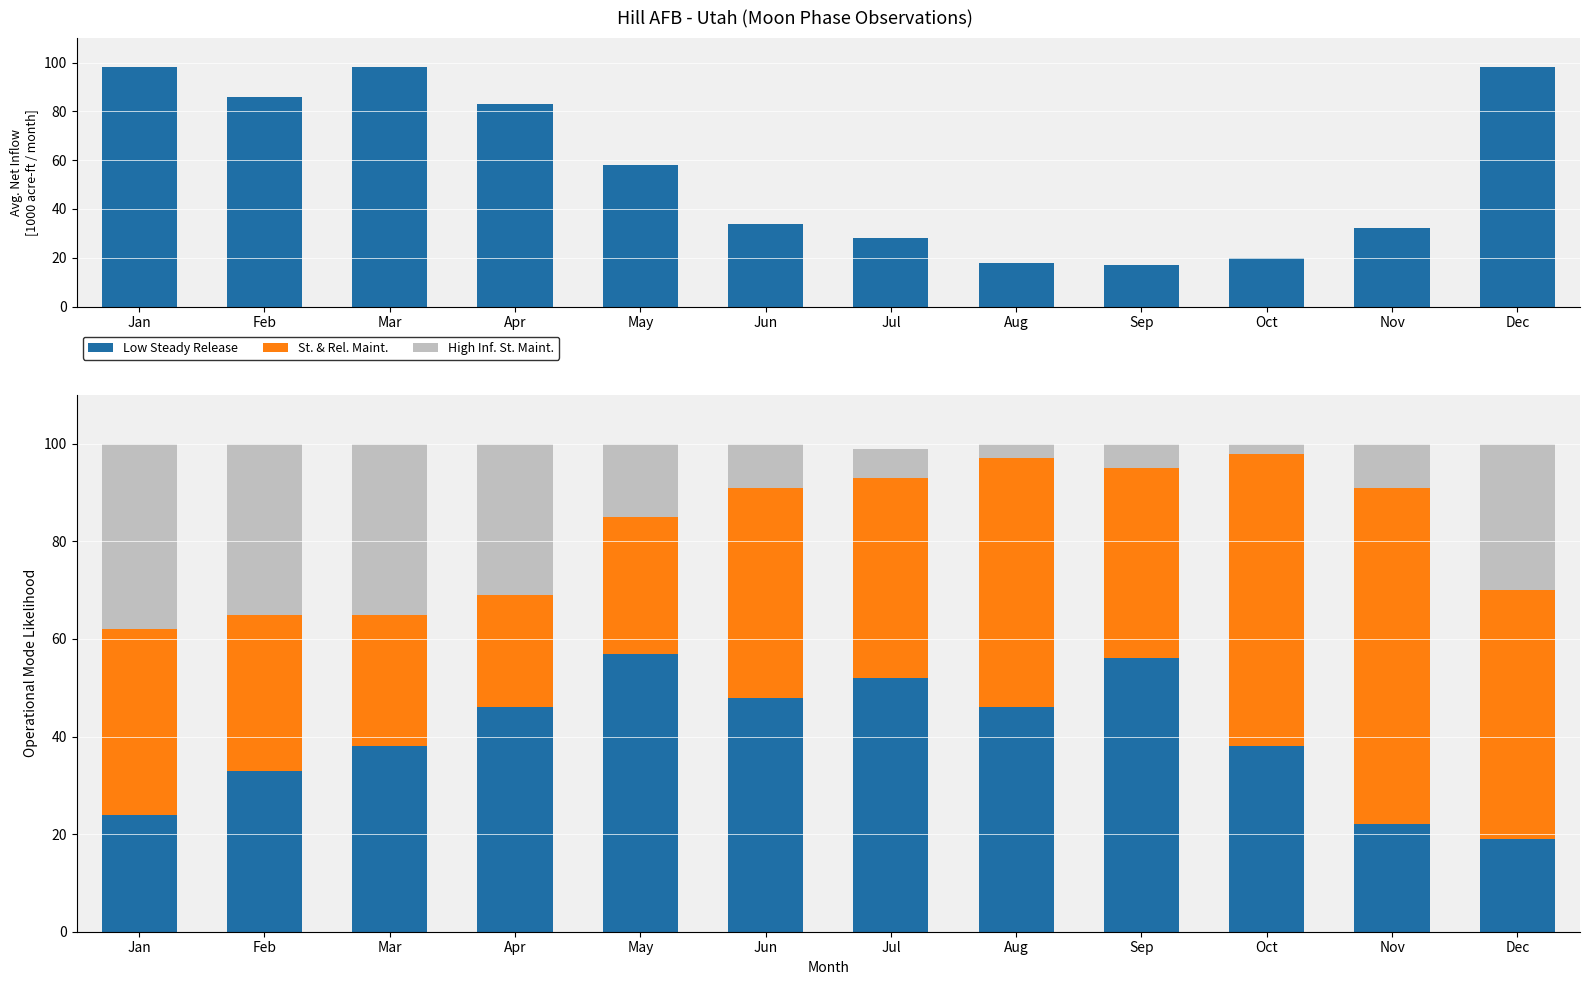

True or false: High Inf. St. Maint. has a value of 13 at Nov.

False